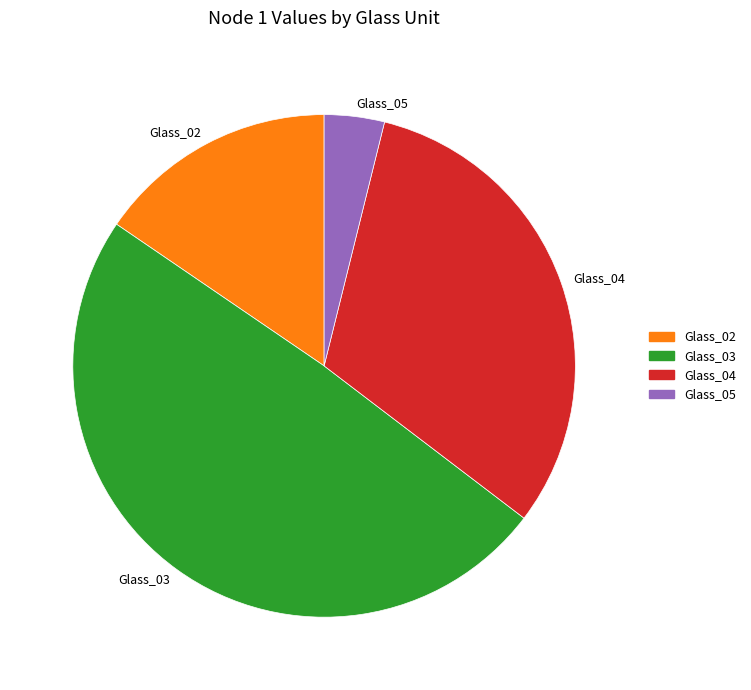

Which slice is the smallest?

Glass_05